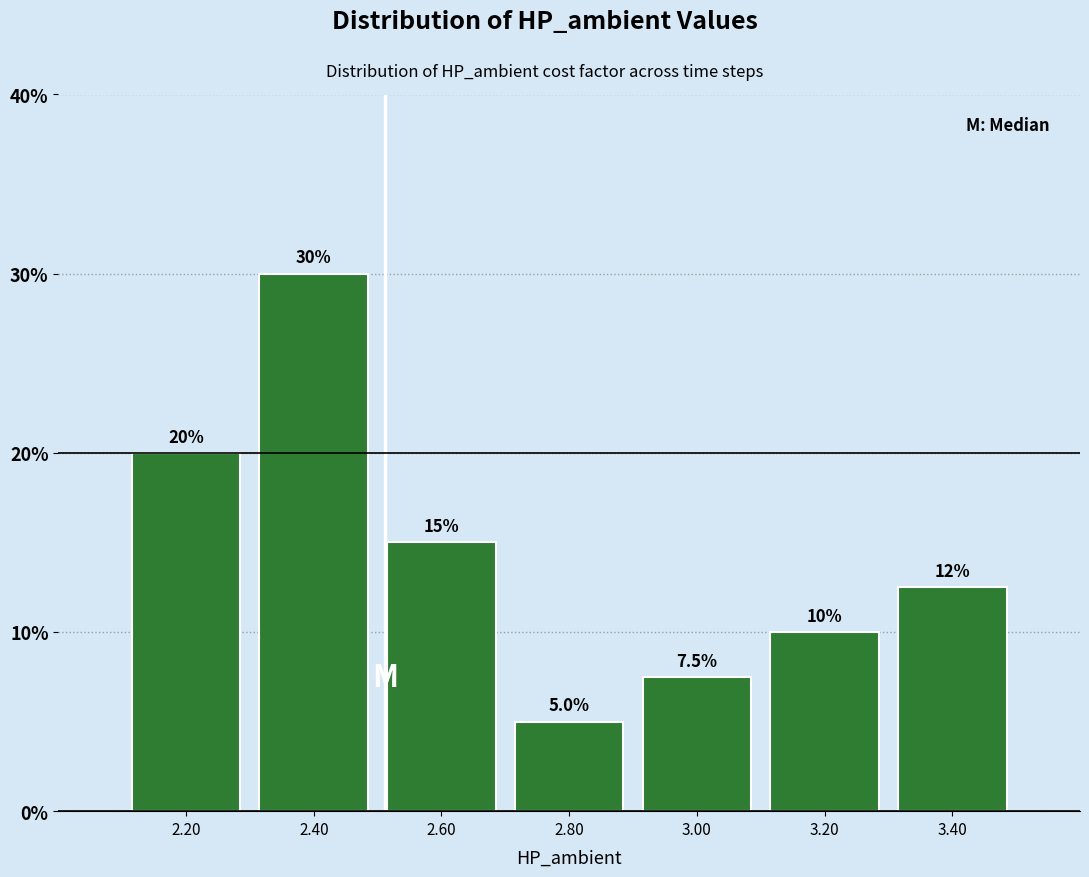

Over which range of the x-axis is the bar tallest?

2.3 to 2.5